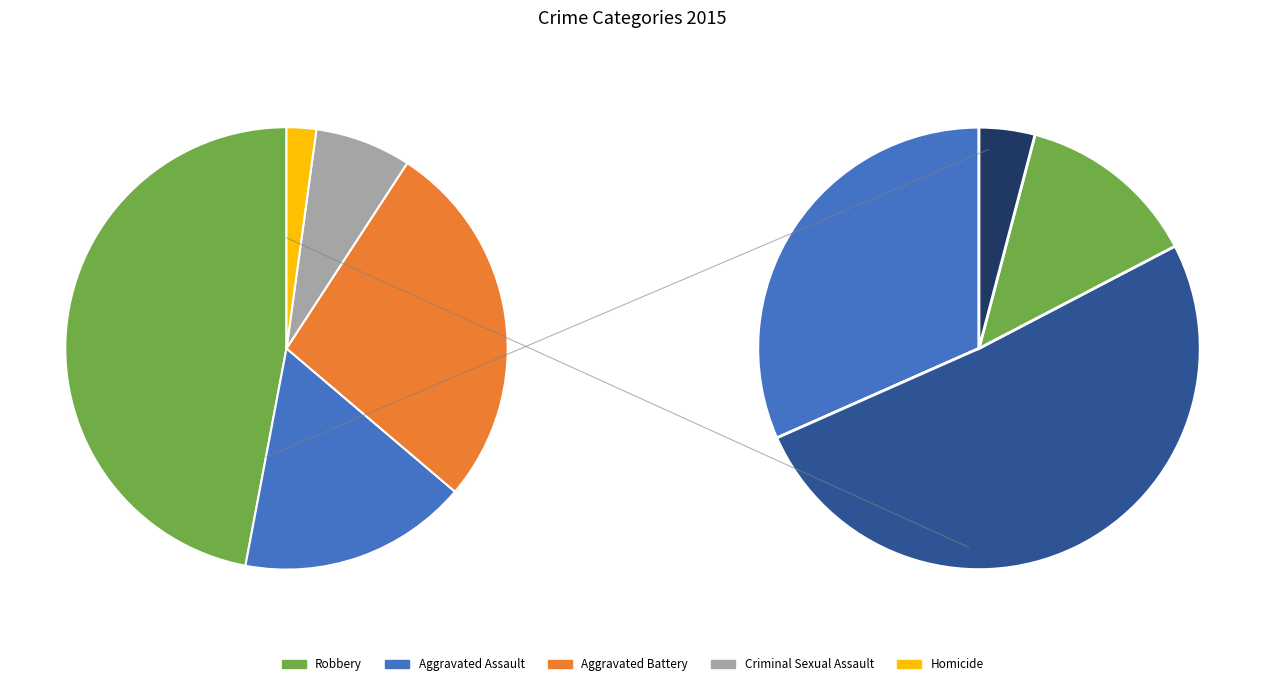

To the nearest percent, what is the difference between the Criminal Sexual Assault and Robbery slice percentages?

40%